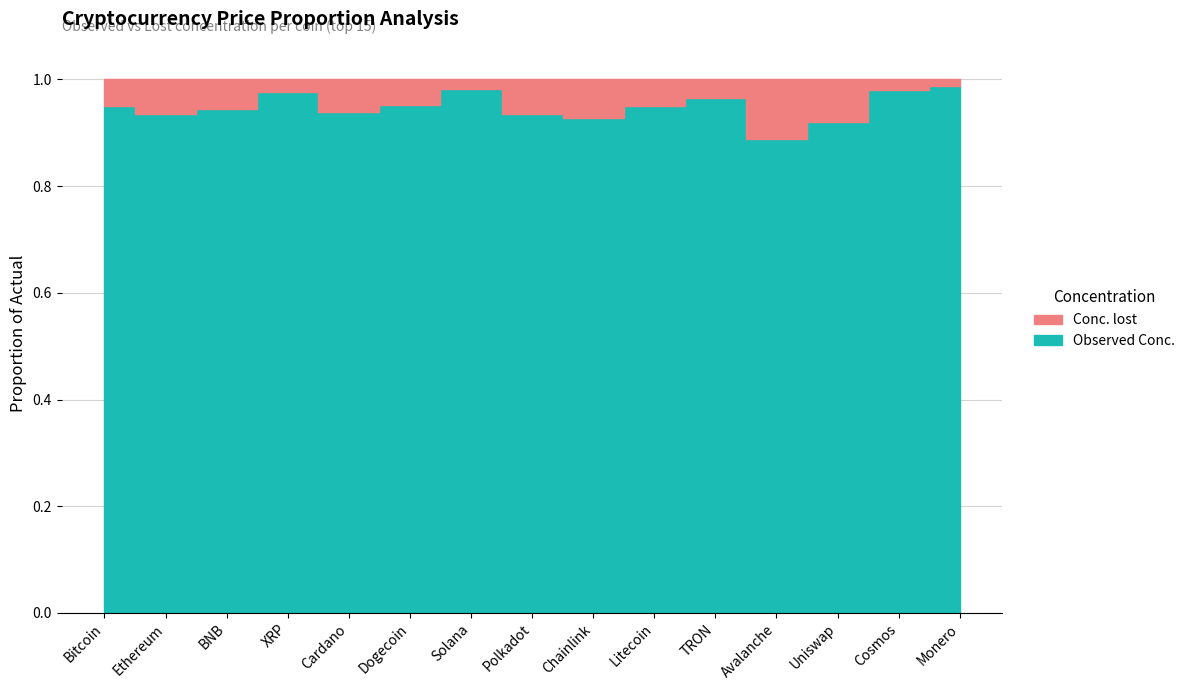

Does the chart display data point markers on the line(s)?

No